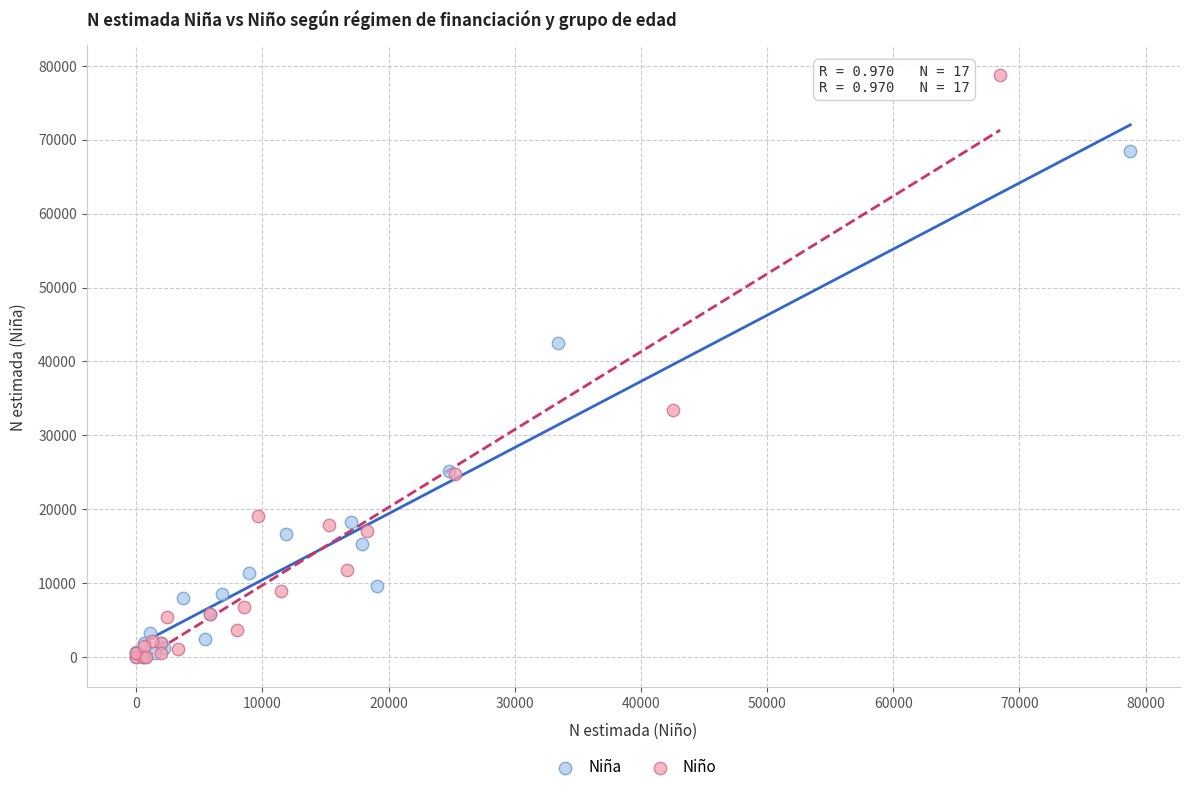

Which series reaches the maximum Y coordinate?

Niño